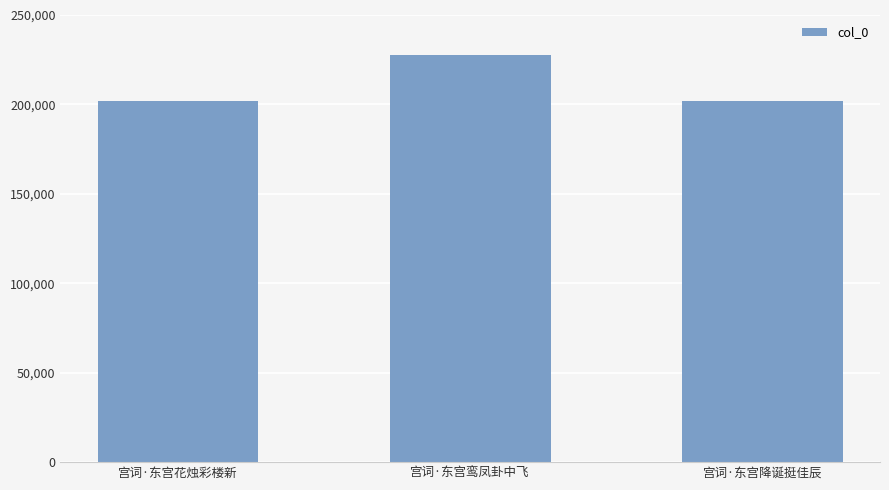

What is the approximate value at 宫词·东宫降诞挺佳辰?

201973